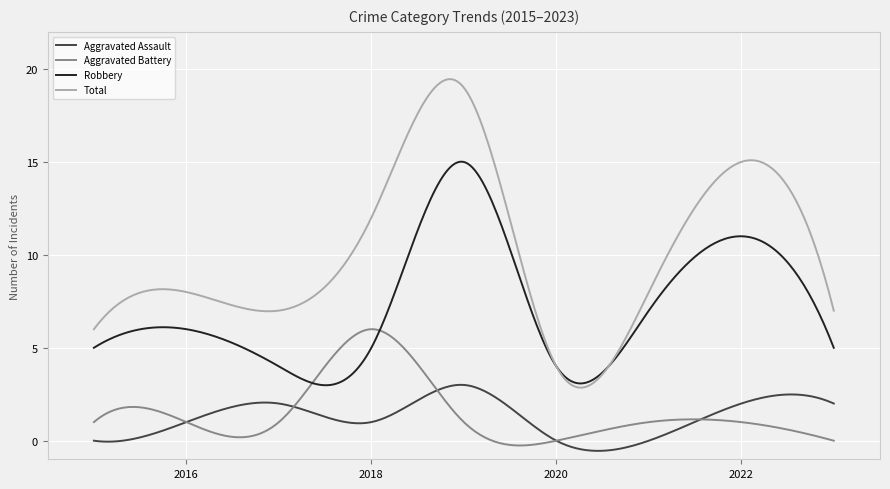

What is the smallest value displayed?

-0.5